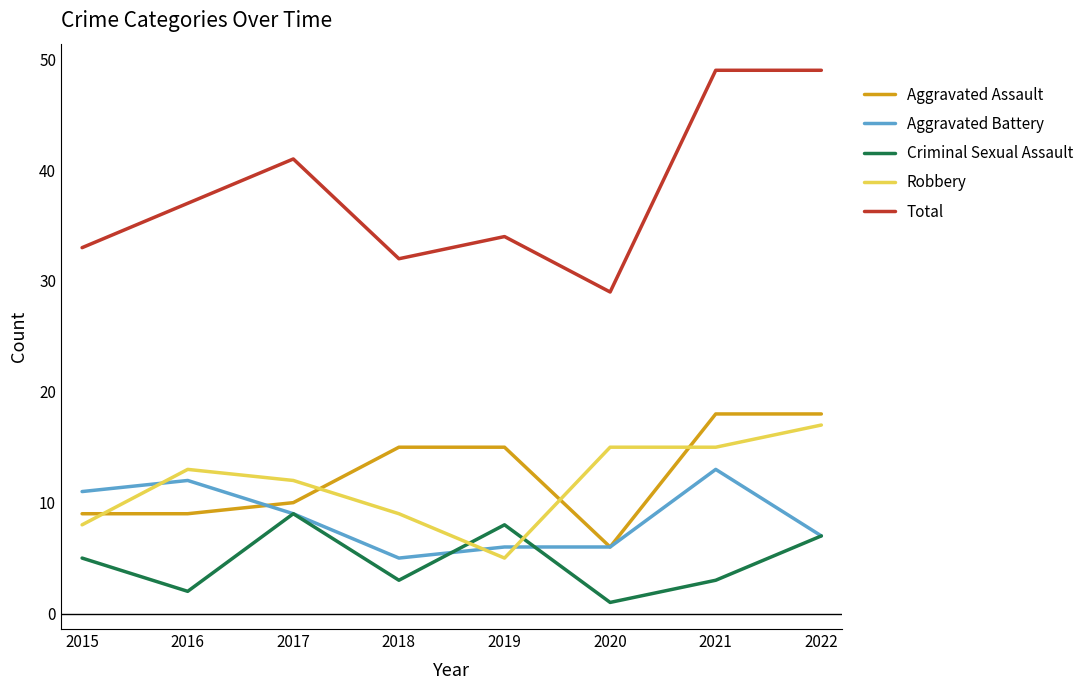

Which series ends up on top after the final intersection of Aggravated Assault and Robbery?

Aggravated Assault